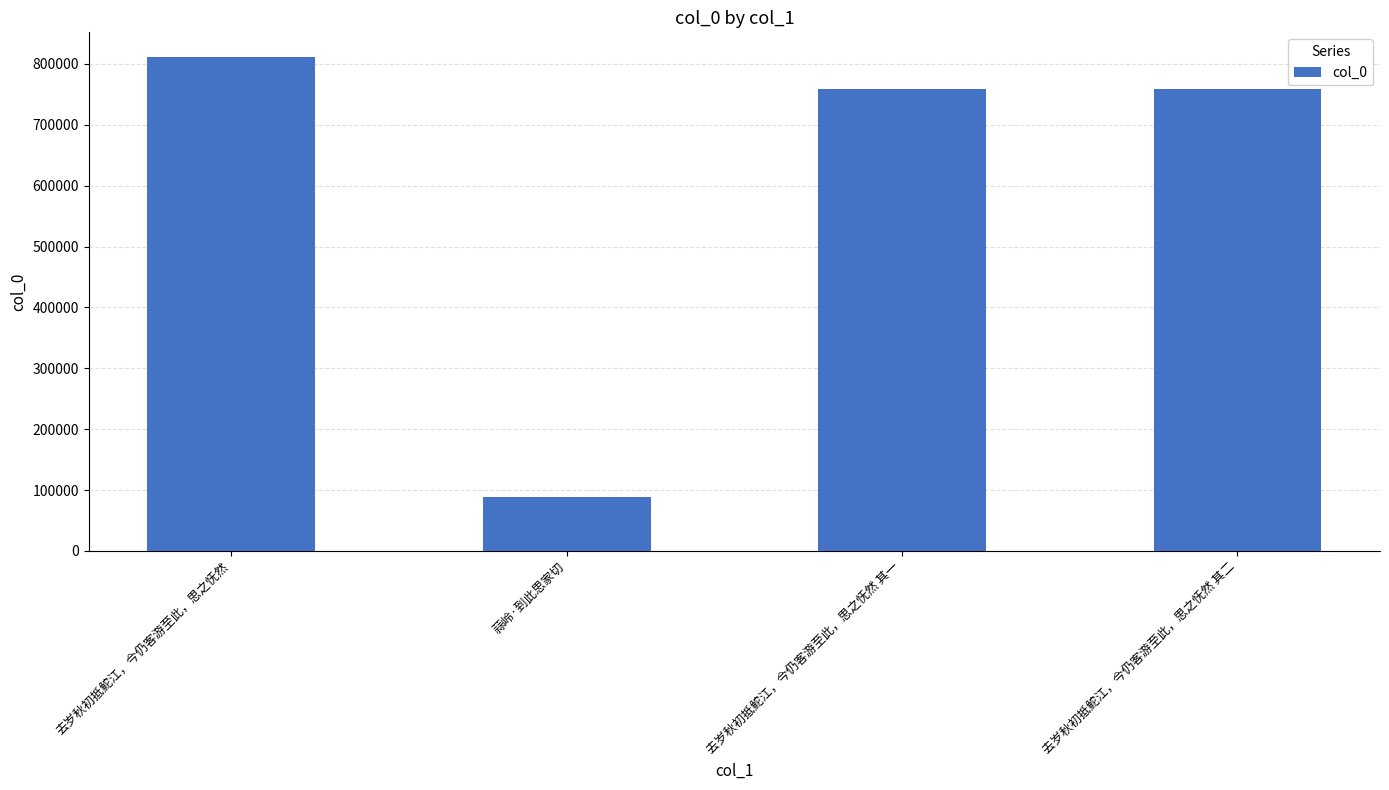

How many data points are less than 759294?

2